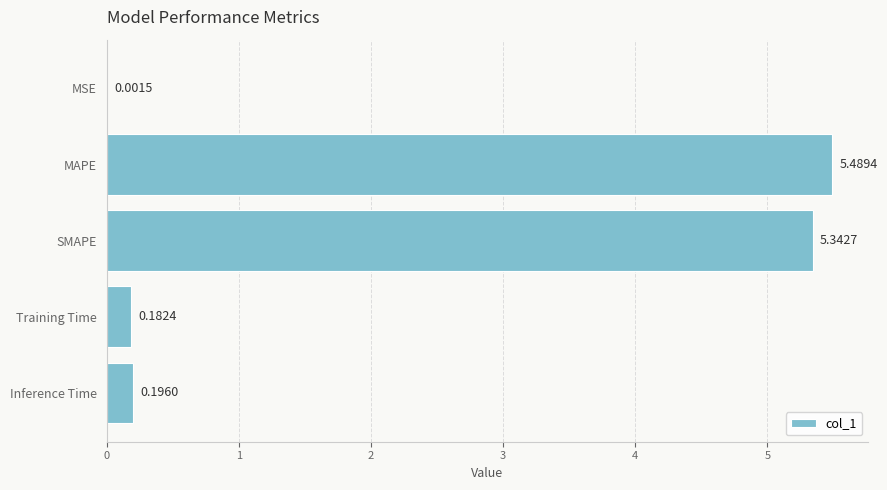

What is the sum of the values at MAPE and SMAPE?

10.8